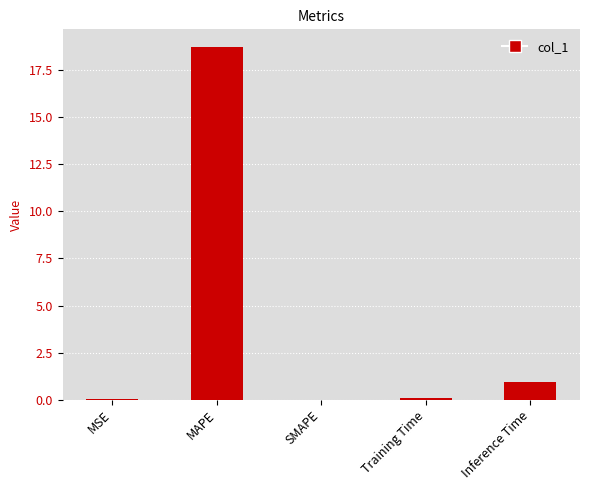

What is the change in value from MAPE to Inference Time?

-17.8